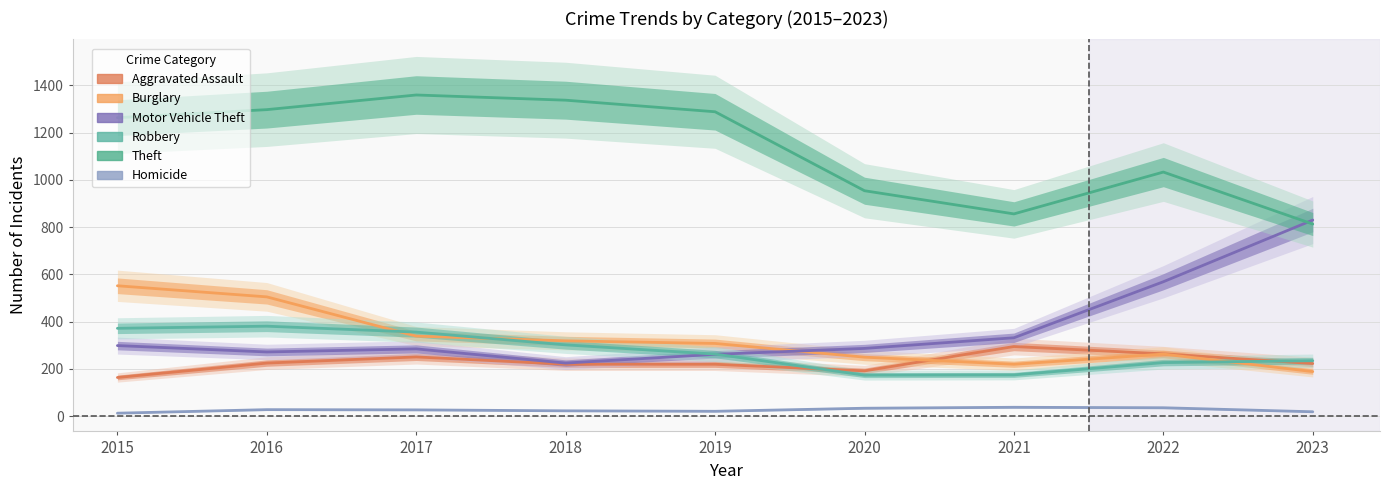

Which series has the largest total across all categories?

Theft